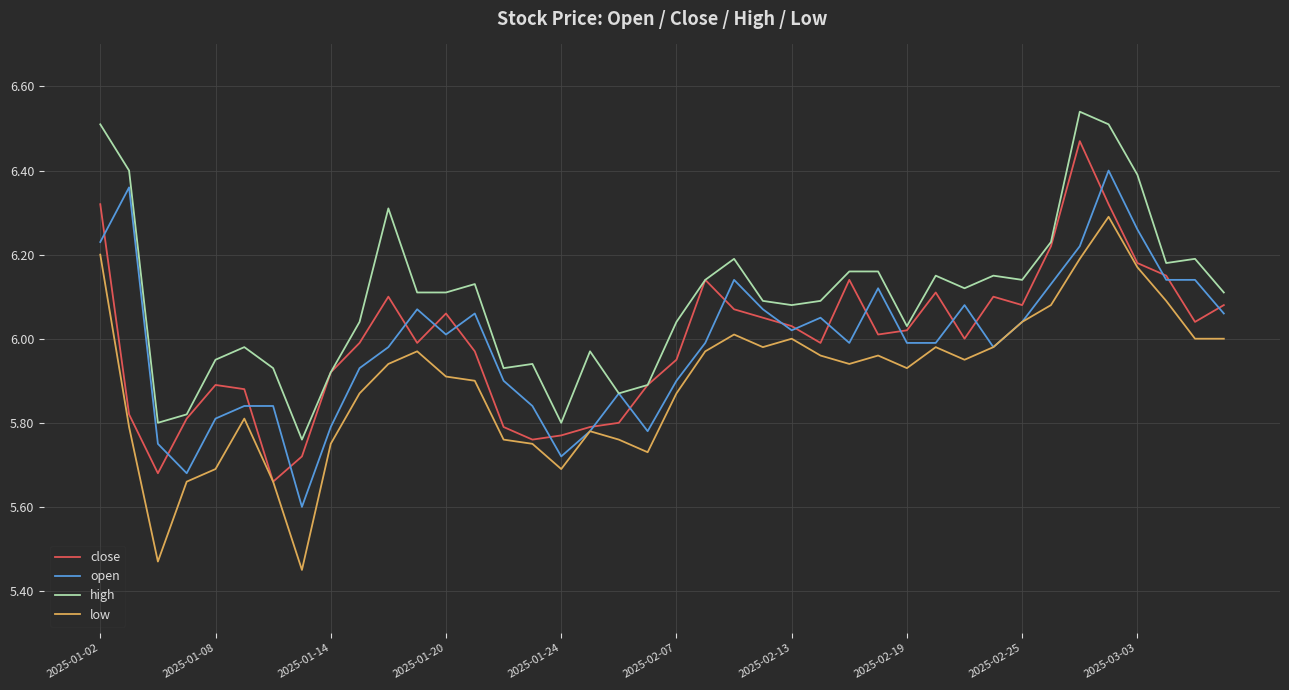

Which series has the largest range (max minus min)?

low